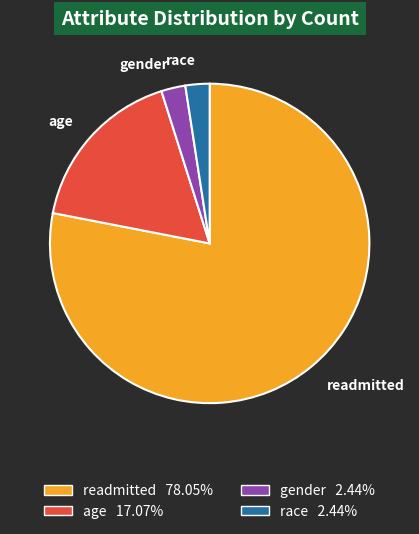

Which has a higher value, gender or readmitted?

readmitted